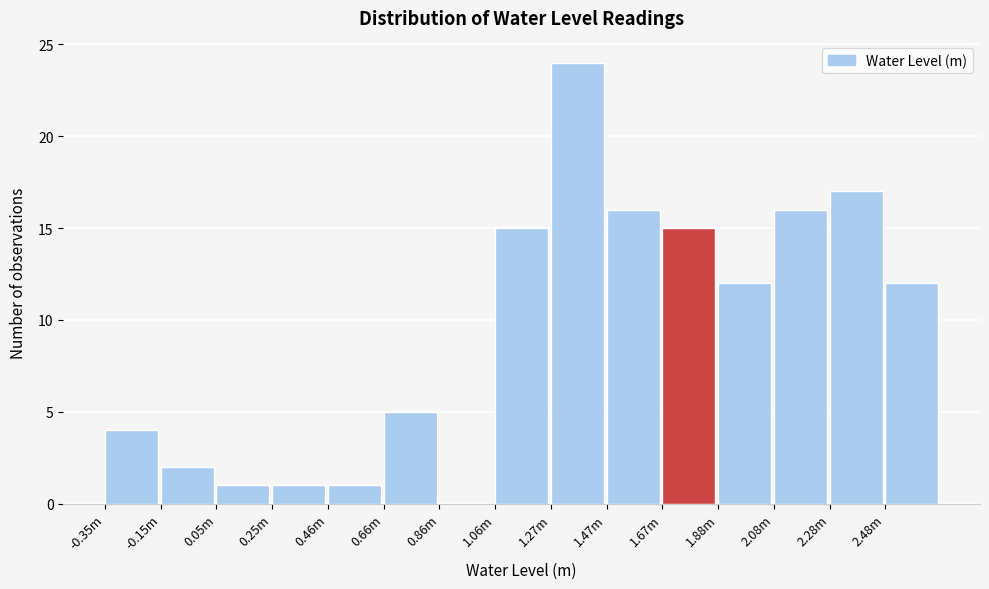

Reading left to right, list all the values displayed in this chart.

-0.35m=4	-0.15m=2	0.05m=1	0.25m=1	0.46m=1	0.66m=5	0.86m=0	1.06m=15	1.27m=24	1.47m=16	1.67m=15	1.88m=12	2.08m=16	2.28m=17	2.48m=12